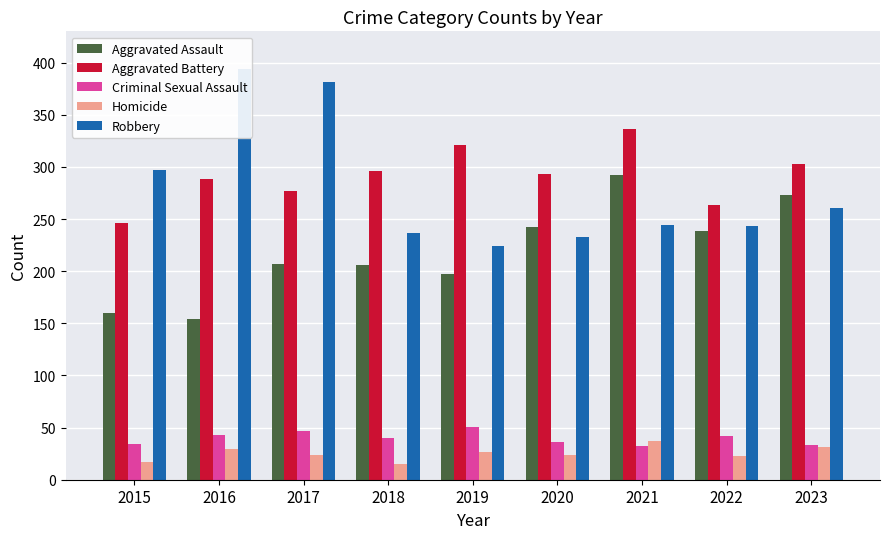

Which series has the largest range (max minus min)?

Robbery